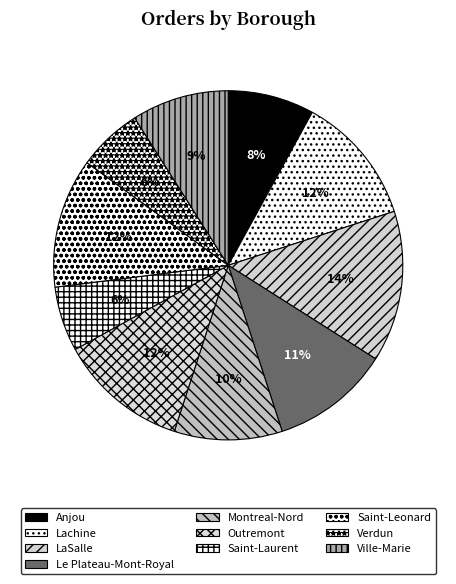

How many segments does this pie chart have?

10